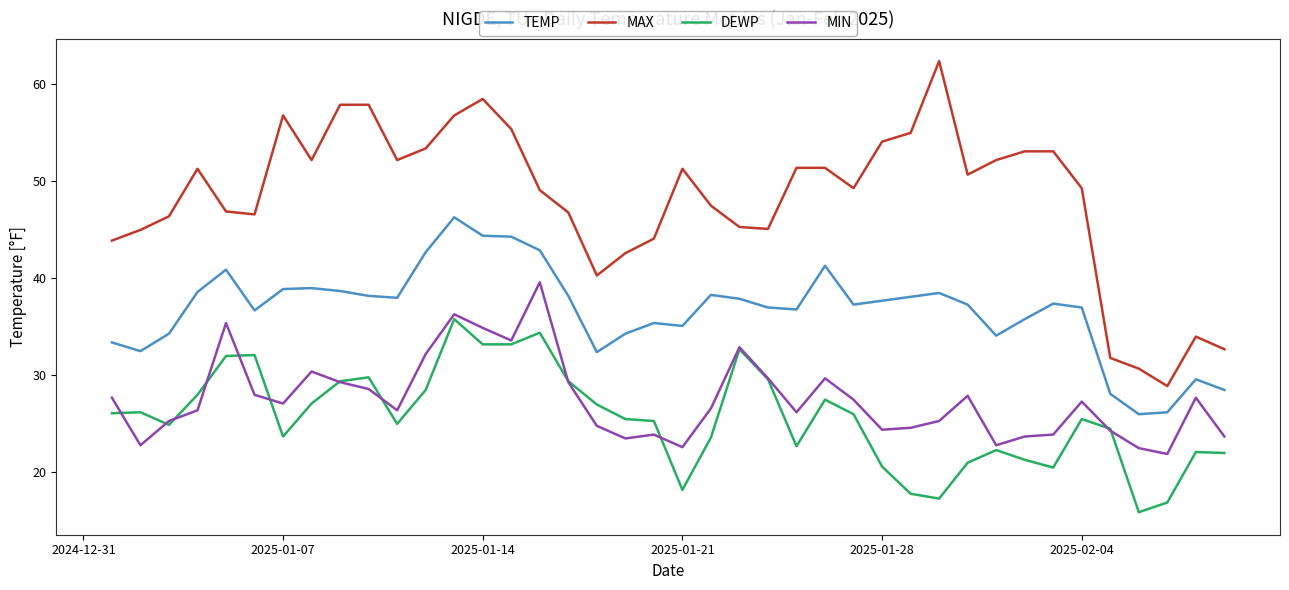

True or false: TEMP and MAX intersect in this chart.

False